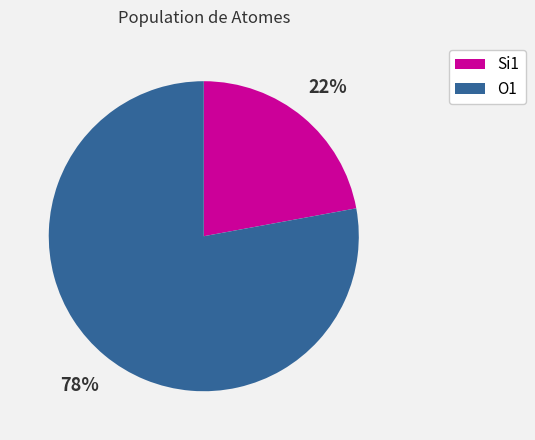

Is there a majority slice in this chart?

Yes